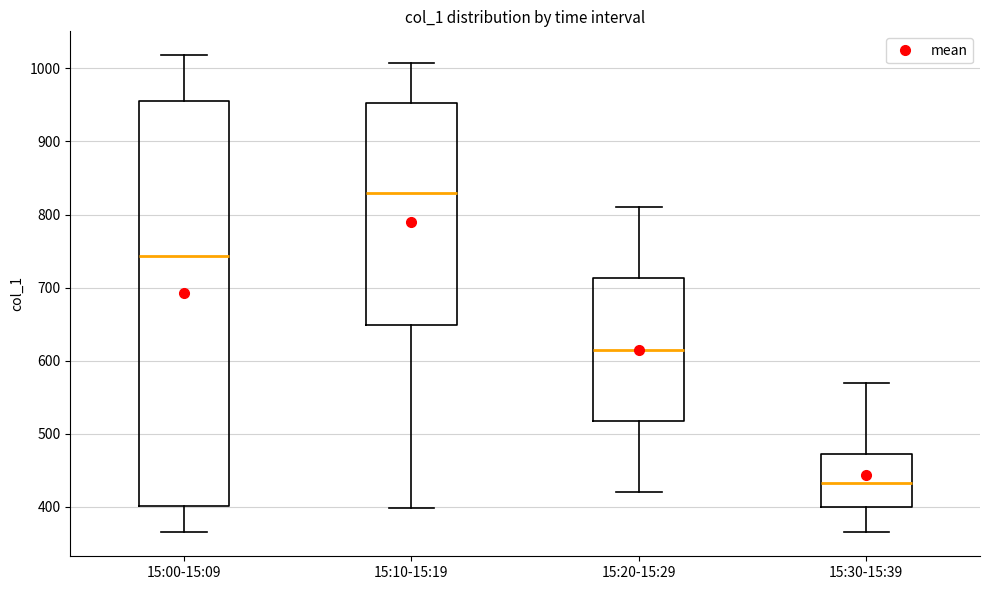

Reading left to right, read every box against the y-axis: the position of its median line, the range the box covers, and the ends of its whiskers. The values are not printed on the chart, so give them approximately, as read against the axis.

15:00-15:09: median 740, box 400 to 960, whiskers 370 to 1020
15:10-15:19: median 830, box 650 to 950, whiskers 400 to 1010
15:20-15:29: median 620, box 520 to 710, whiskers 420 to 810
15:30-15:39: median 430, box 400 to 470, whiskers 370 to 570